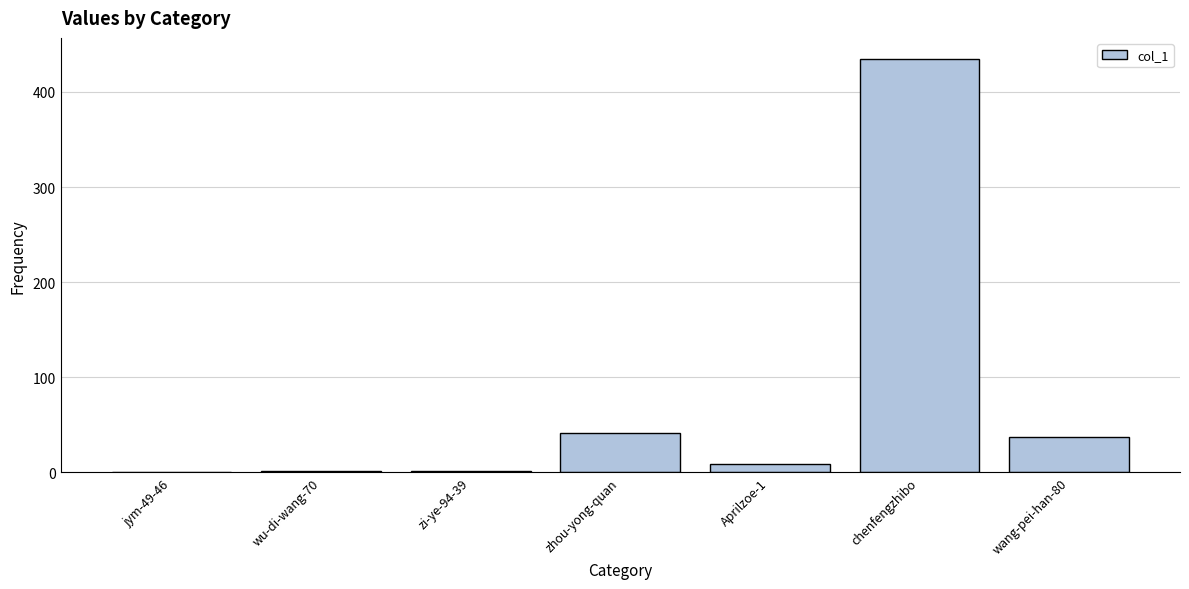

The value at jym-49-46 is 0. True or false?

True